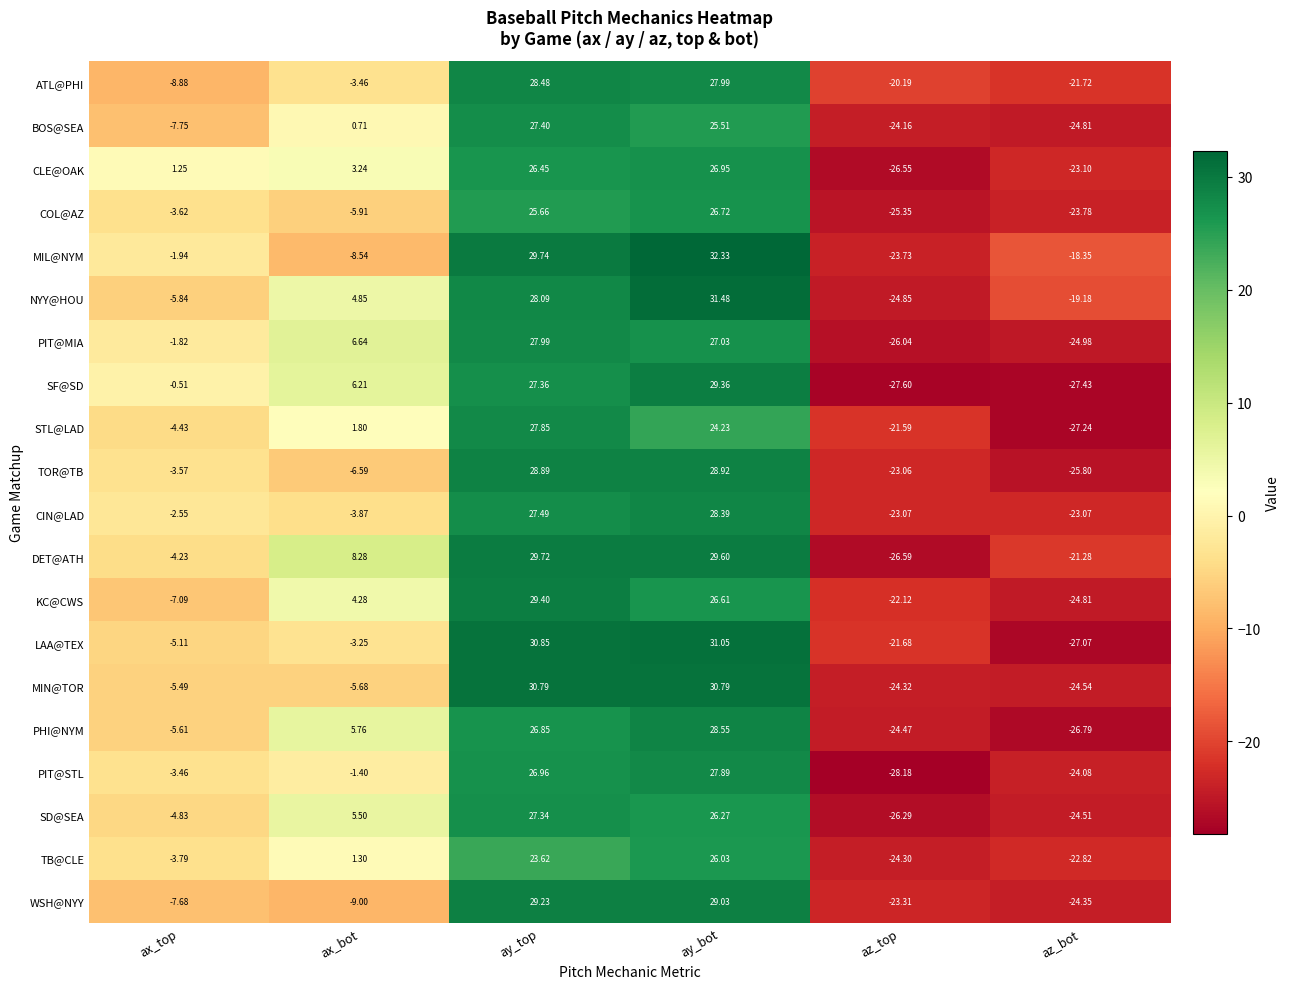

Count the number of data series in this chart.

20